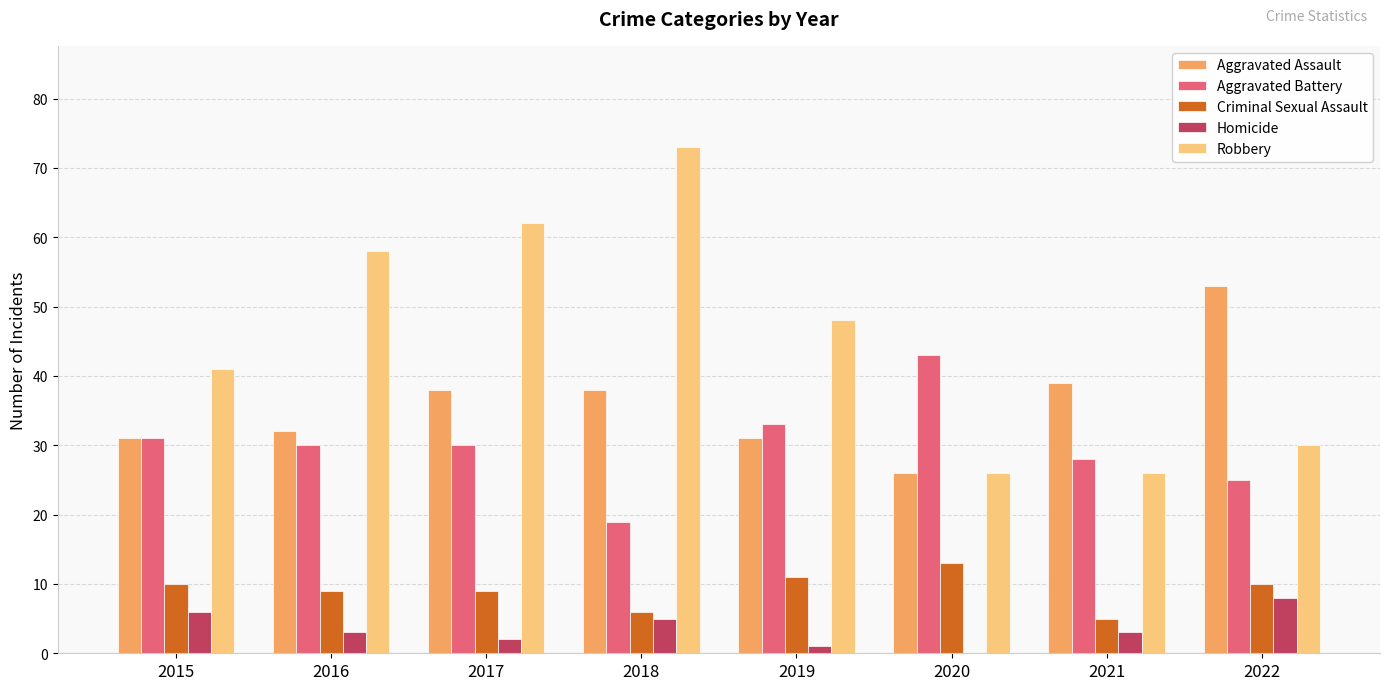

What is the sum of all Homicide values?

28